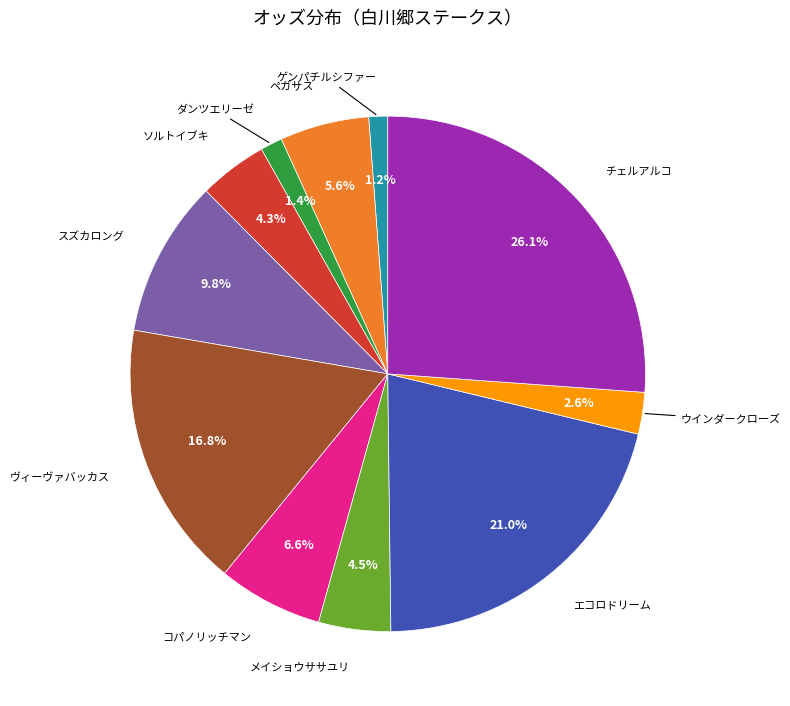

Does any single category account for the majority?

No